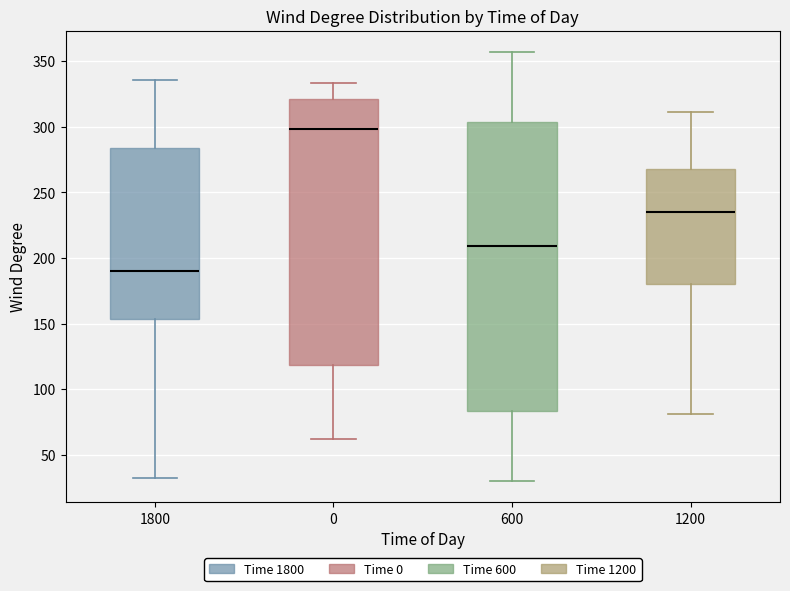

Which box's median line is the lowest?

1800